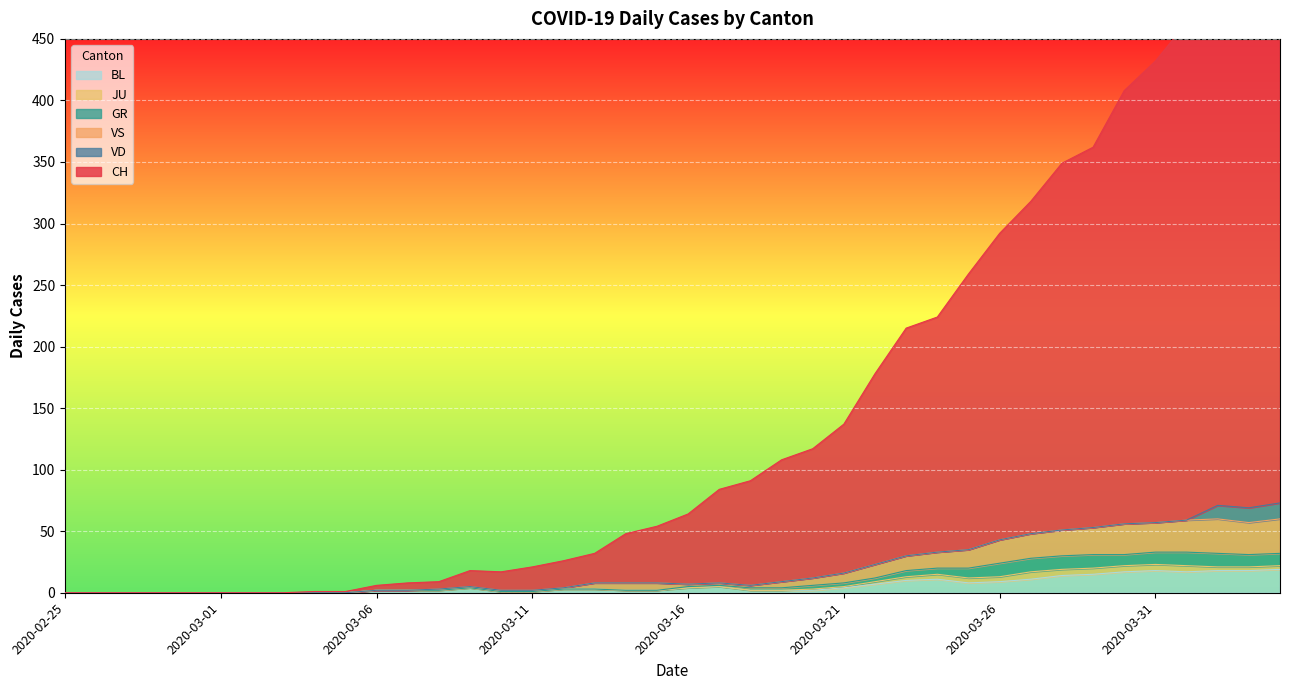

What position from the left is 2020-03-07?

12